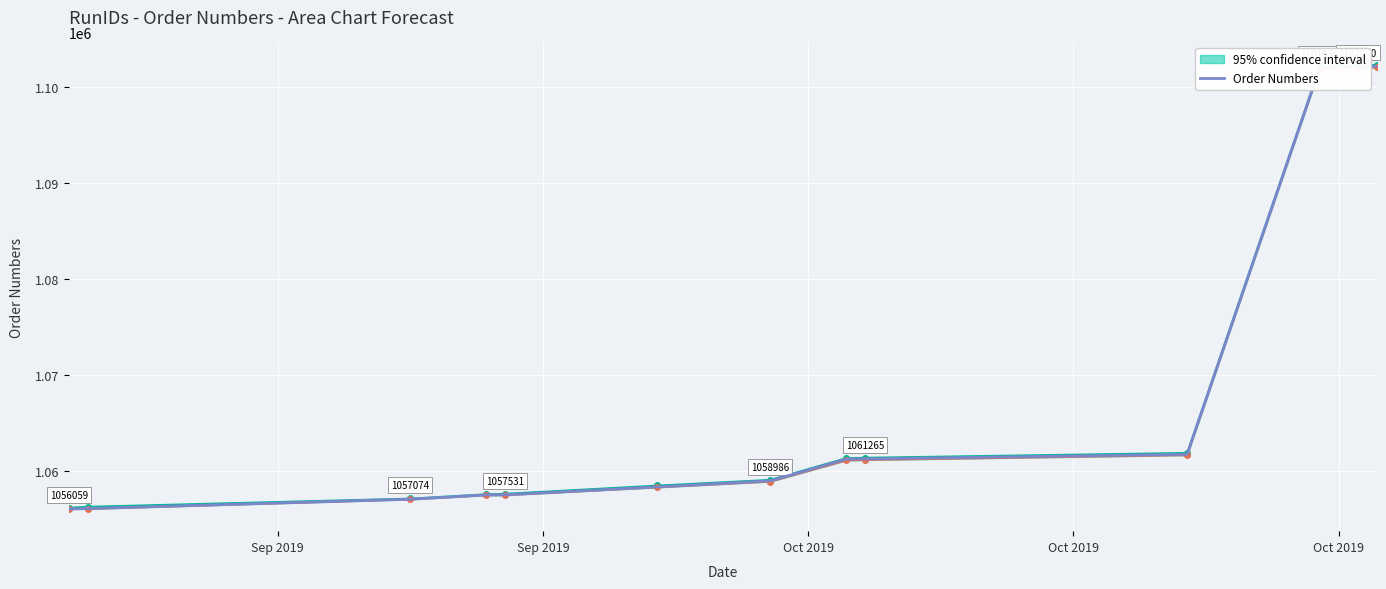

What is the lowest value of the Order Numbers series?

1056059